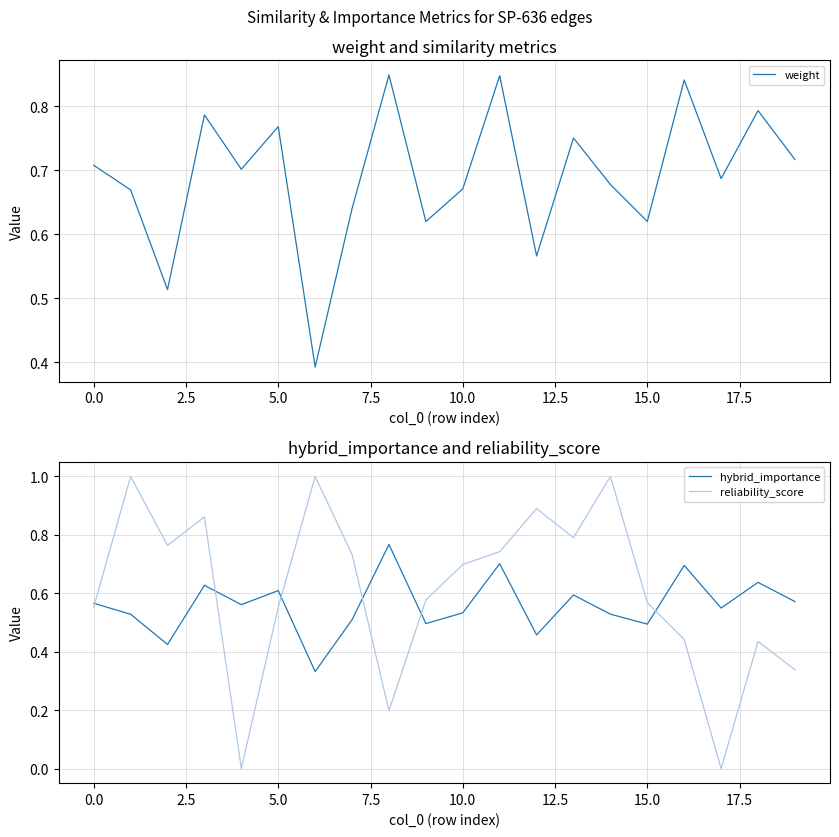

How many times do weight and reliability_score cross each other?

8